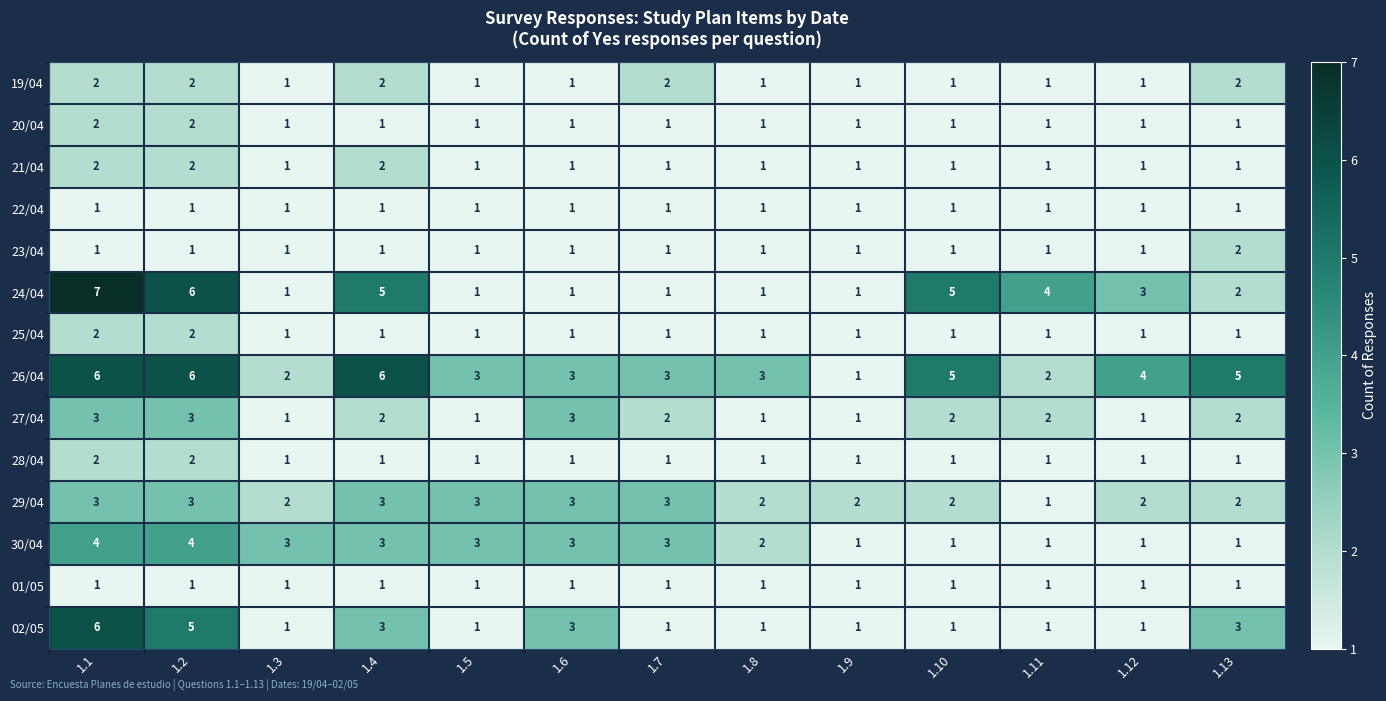

What is the sum of all 21/04 values?

16